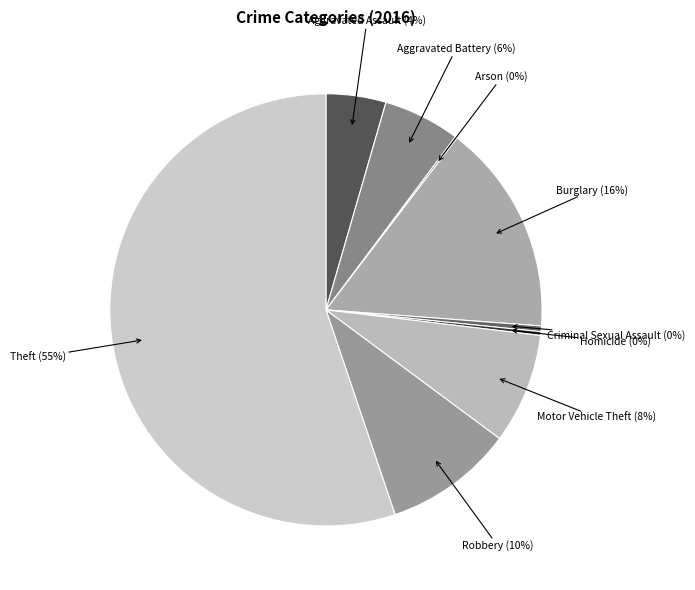

True or false: Criminal Sexual Assault accounts for 0% of the total.

True